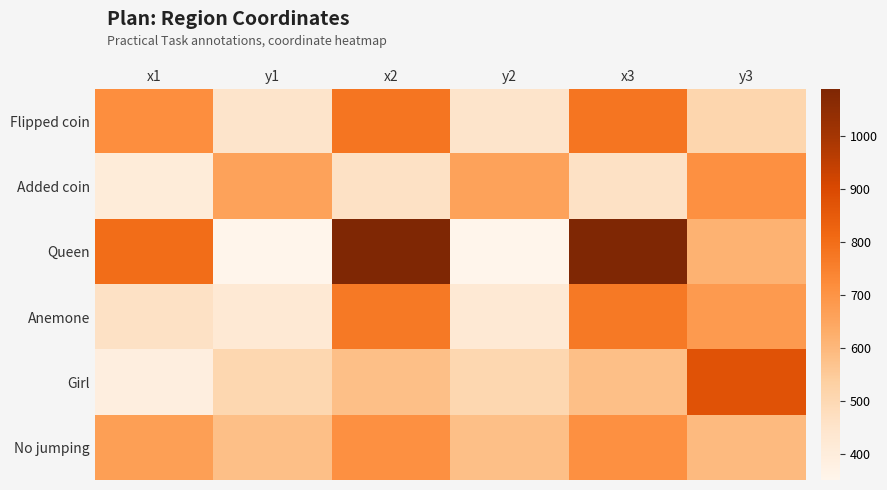

At y2, list the series in order from largest to smallest.

Added coin, No jumping, Girl, Flipped coin, Anemone, Queen